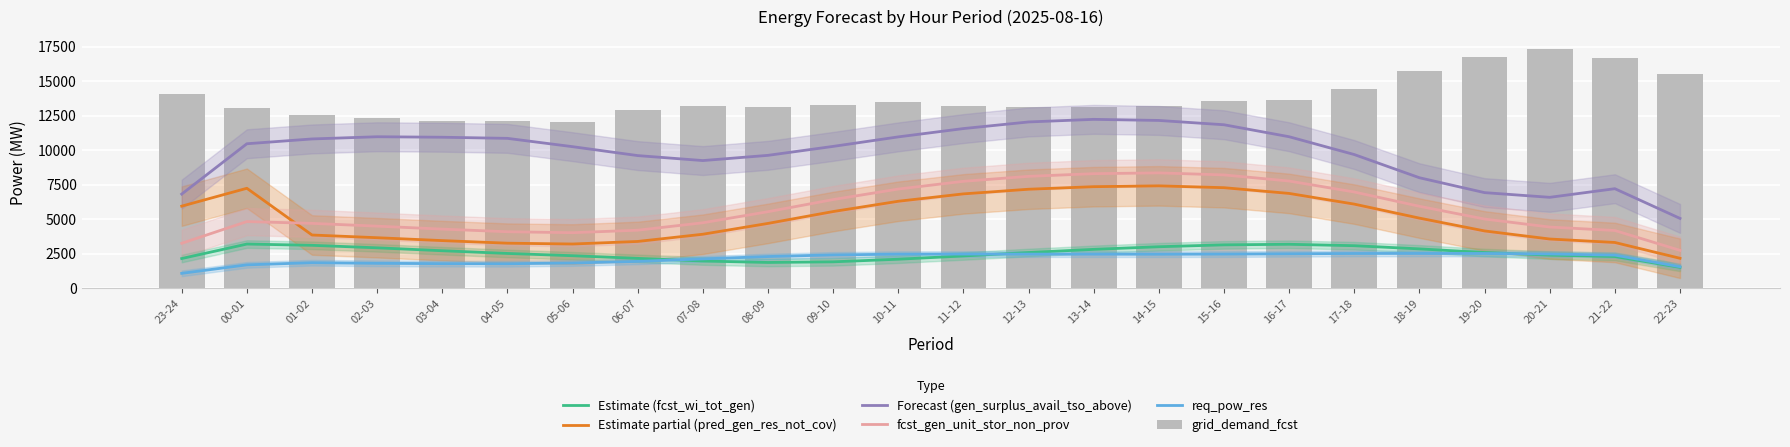

Rank the series at 14-15 from highest to lowest value.

grid_demand_fcst, Forecast (gen_surplus_avail_tso_above), fcst_gen_unit_stor_non_prov, Estimate partial (pred_gen_res_not_cov), Estimate (fcst_wi_tot_gen), req_pow_res